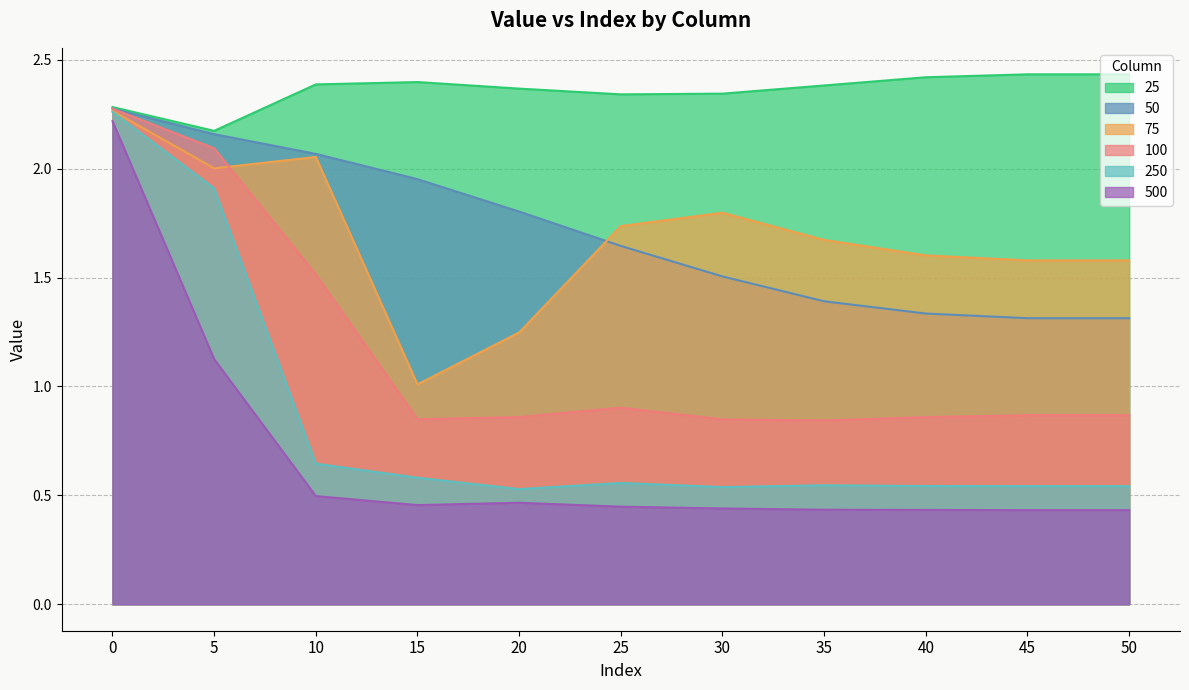

Is it true that 100 equals 0.2 at 25?

False